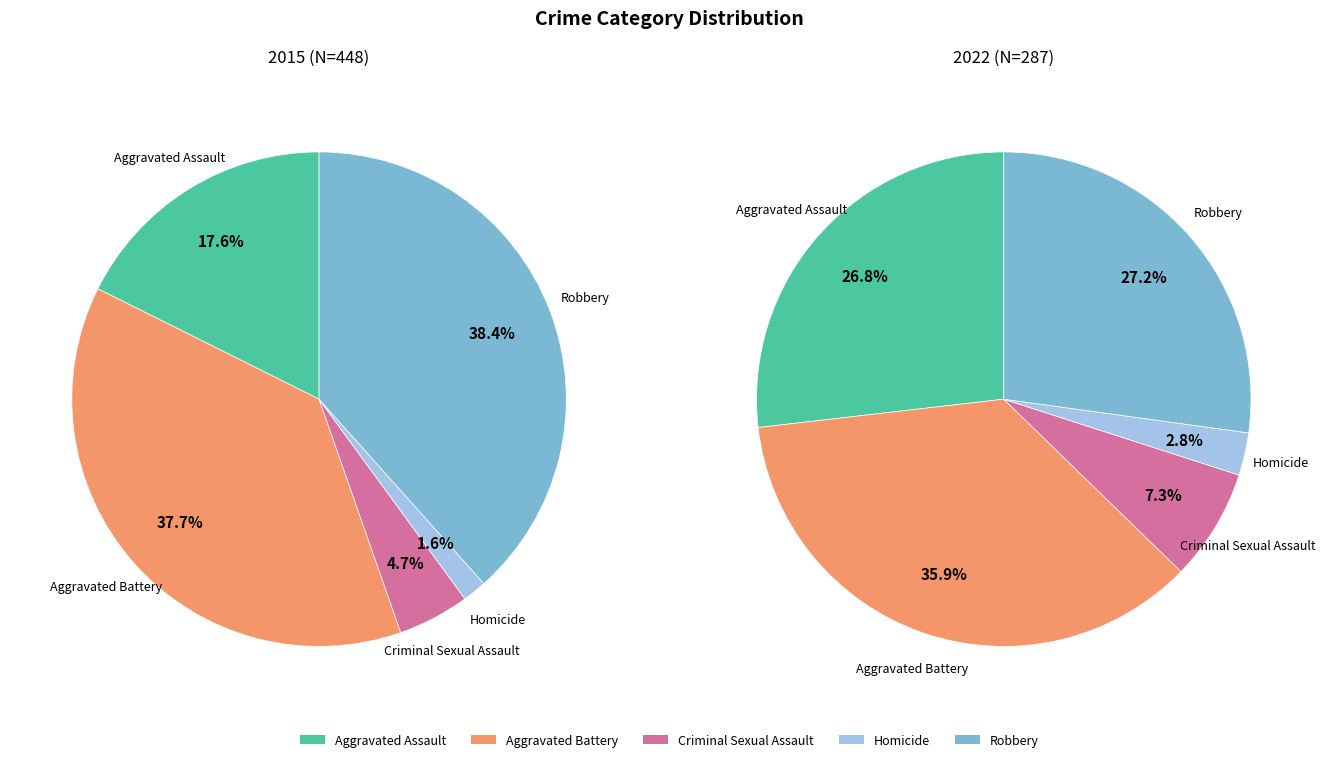

To the nearest percent, what is the difference between the largest and smallest slice percentages?

33%